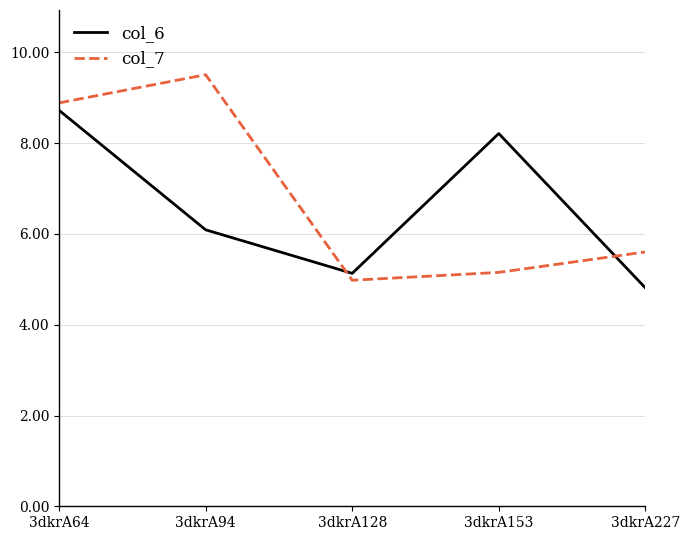

Which series changed the most between 3dkrA64 and 3dkrA153?

col_7